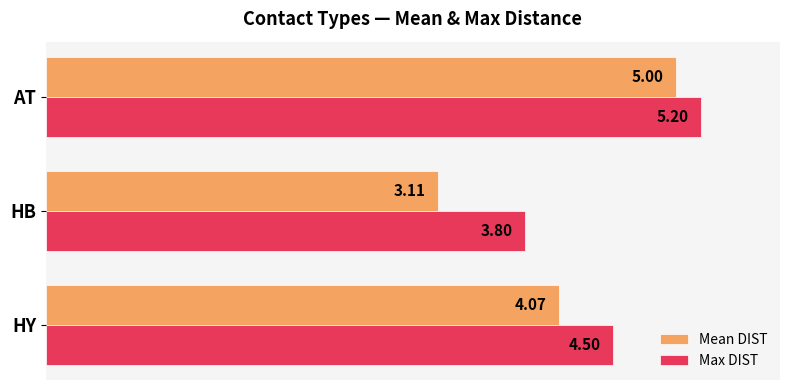

What is the sum of the Max DIST values at HY and HB?

8.3